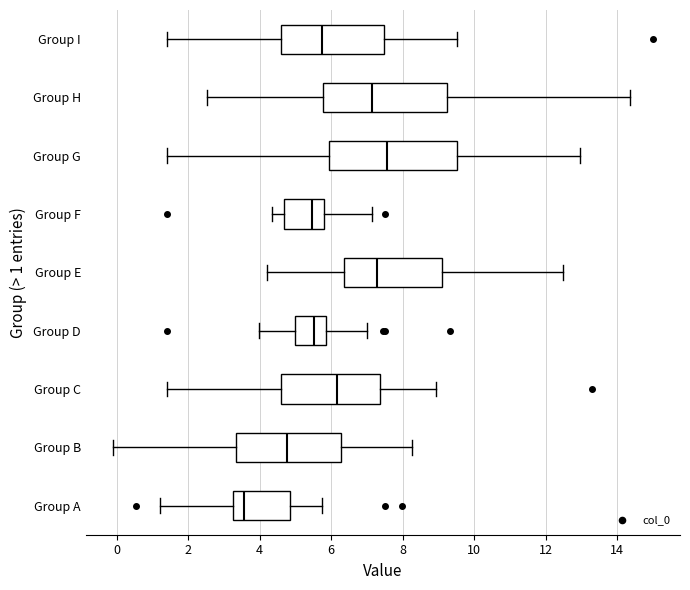

Which box has the furthest to the left median line?

Group A